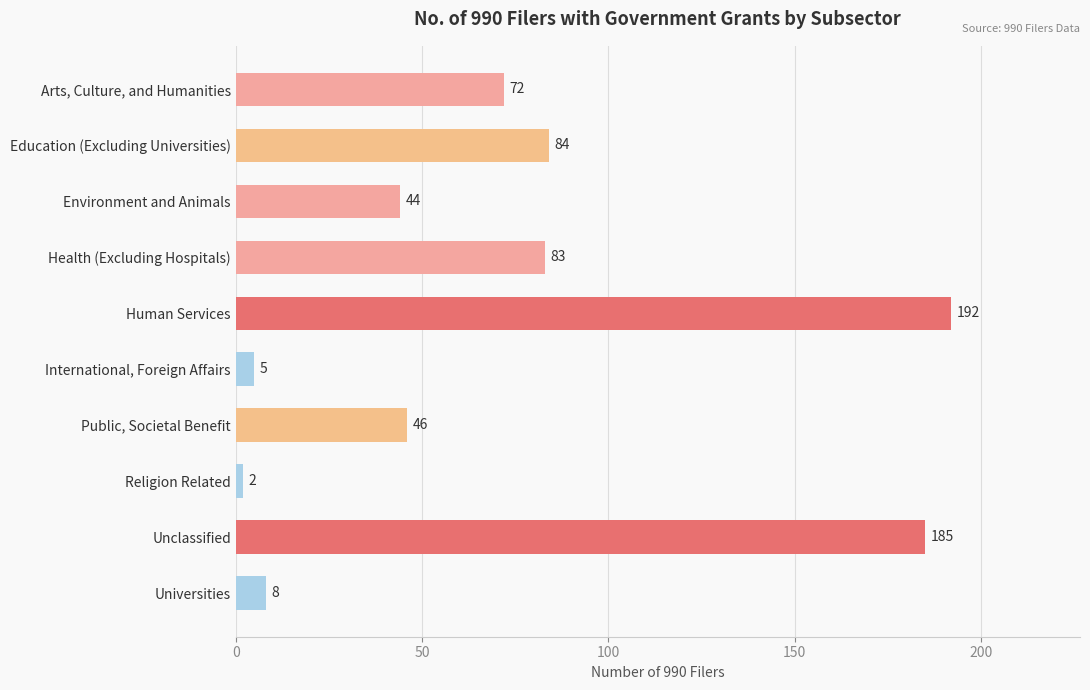

Reading bottom to top, what are all the values shown in this chart?

8	185	2	46	5	192	83	44	84	72